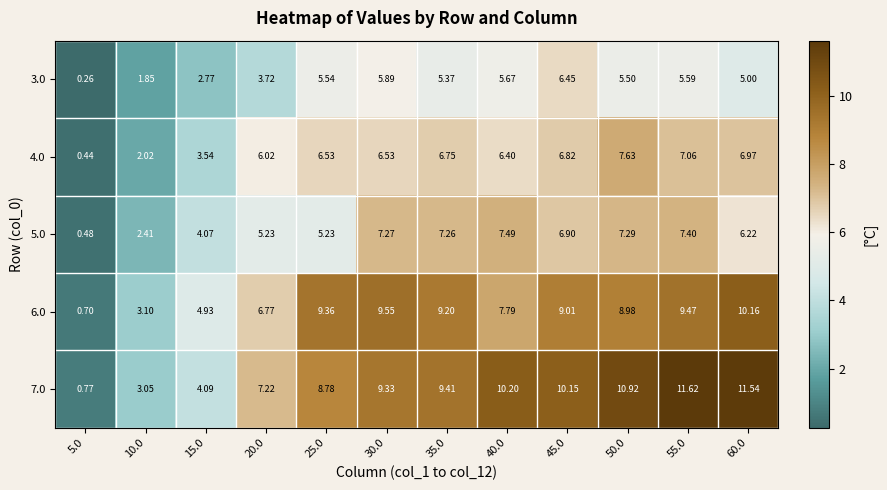

Is the value of 7.0 at 5.0 greater than the value of 6.0 at 45.0?

No